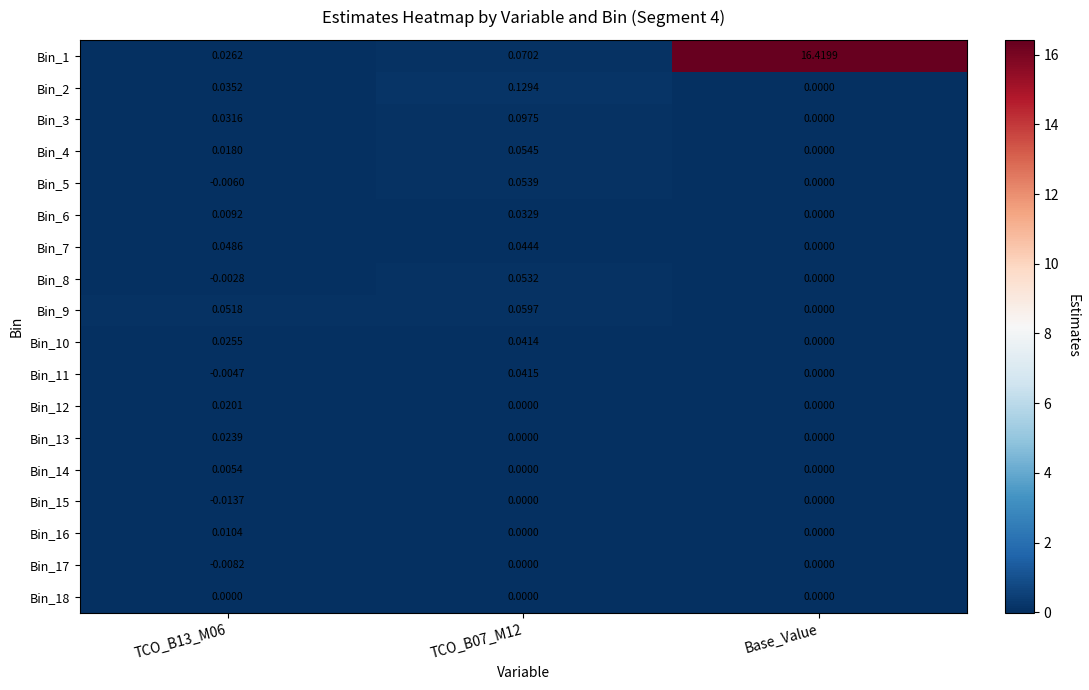

At which category is the sum across all series the highest?

Base_Value